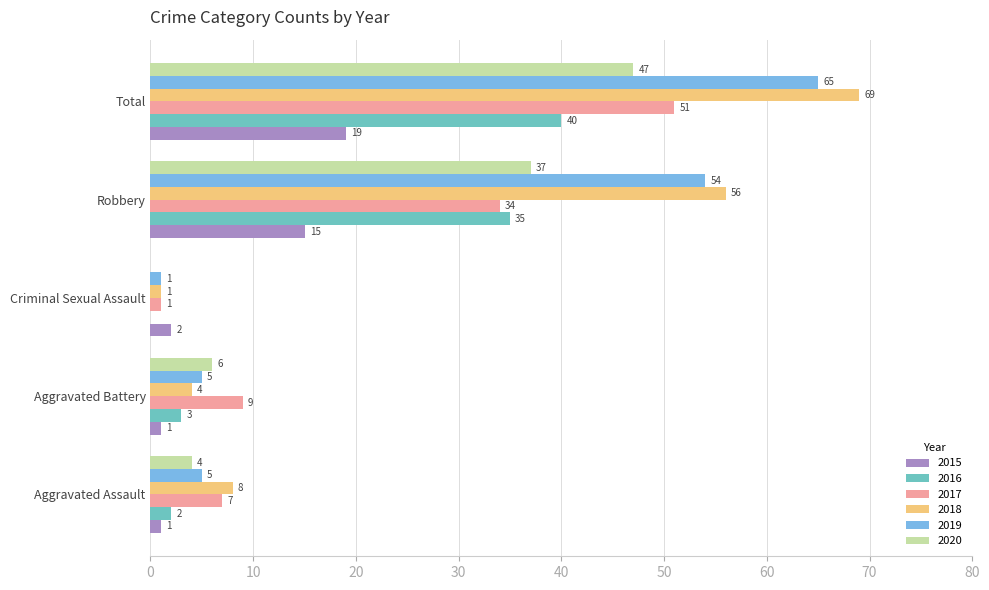

Between Aggravated Assault and Robbery, which series saw the biggest shift?

2019